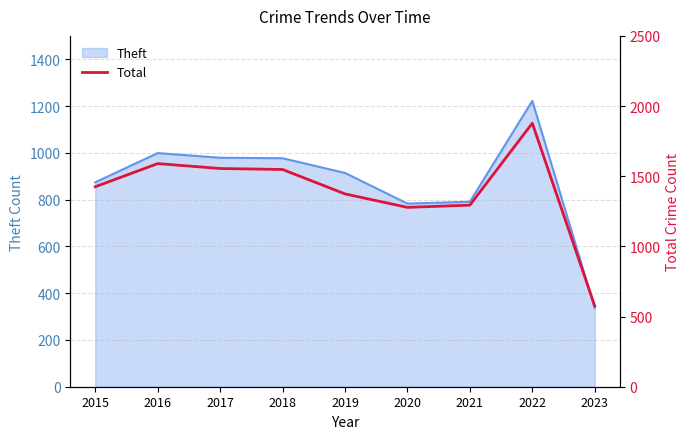

Reading left to right, extract all data points from this chart.

1425	1590	1555	1548	1374	1278	1294	1878	575